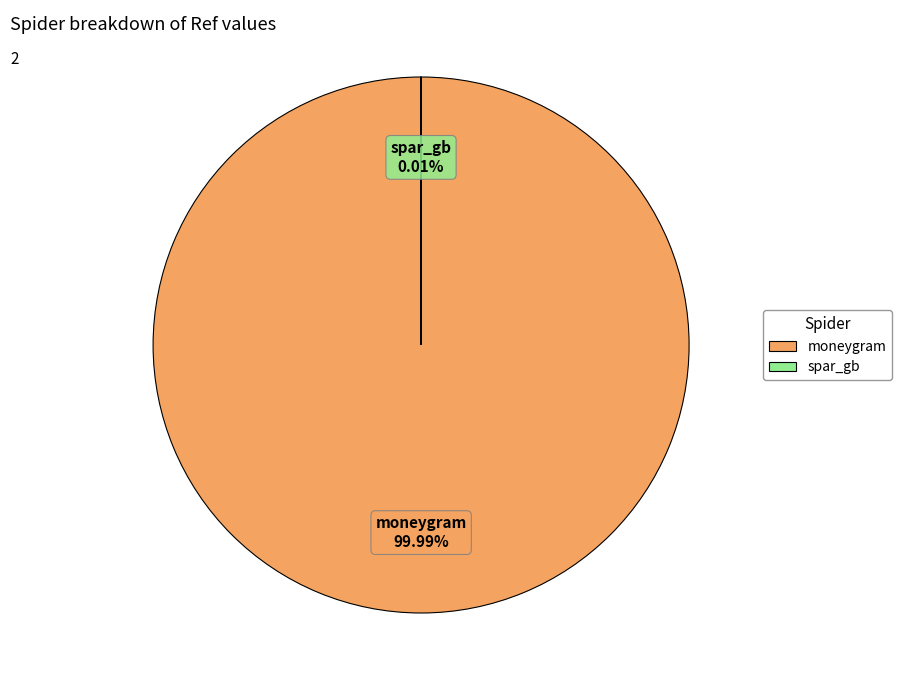

To the nearest percent, what is the average slice percentage?

50%